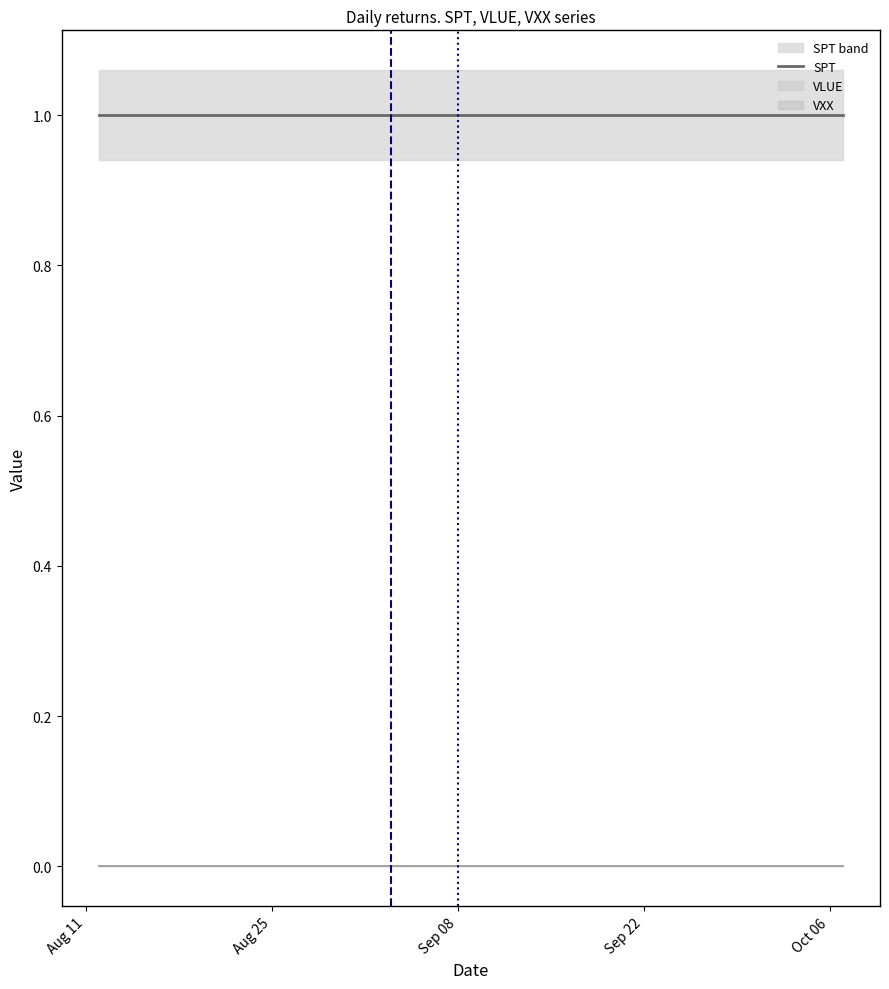

True or false: SPT_lower and SPT_upper intersect in this chart.

False